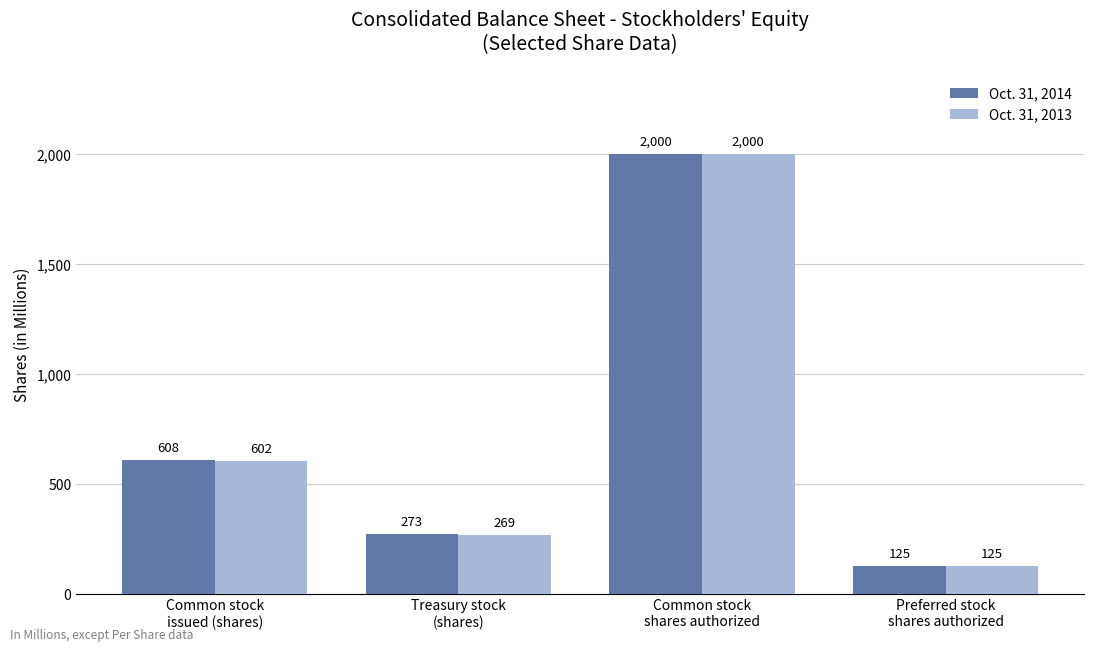

What is the total value across all series at Common stock
shares authorized?

4000